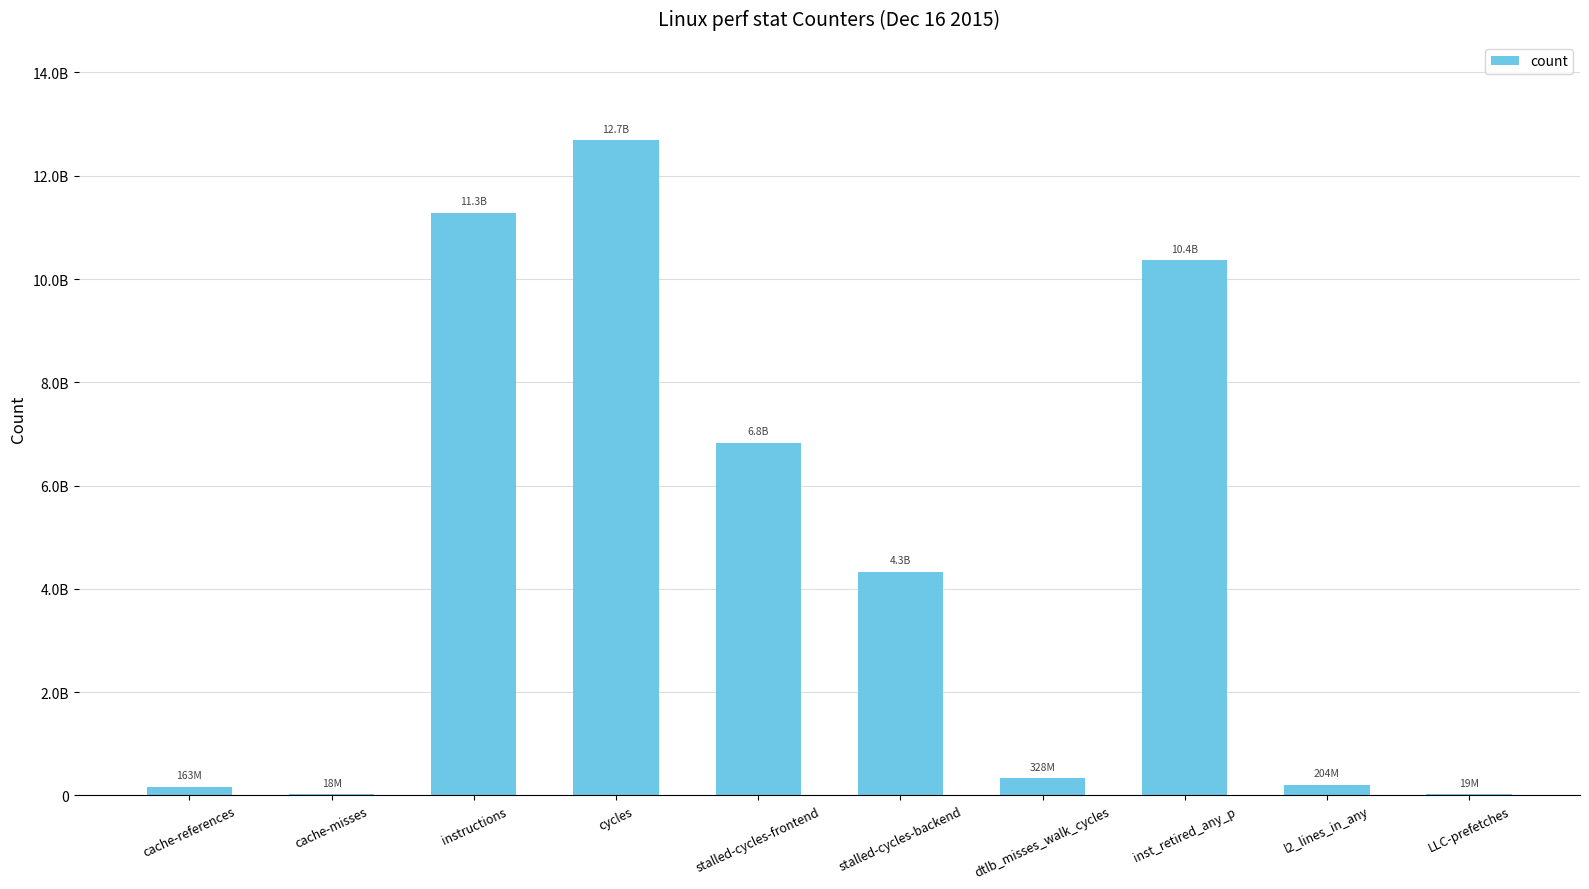

What is the greatest value displayed?

12690335570